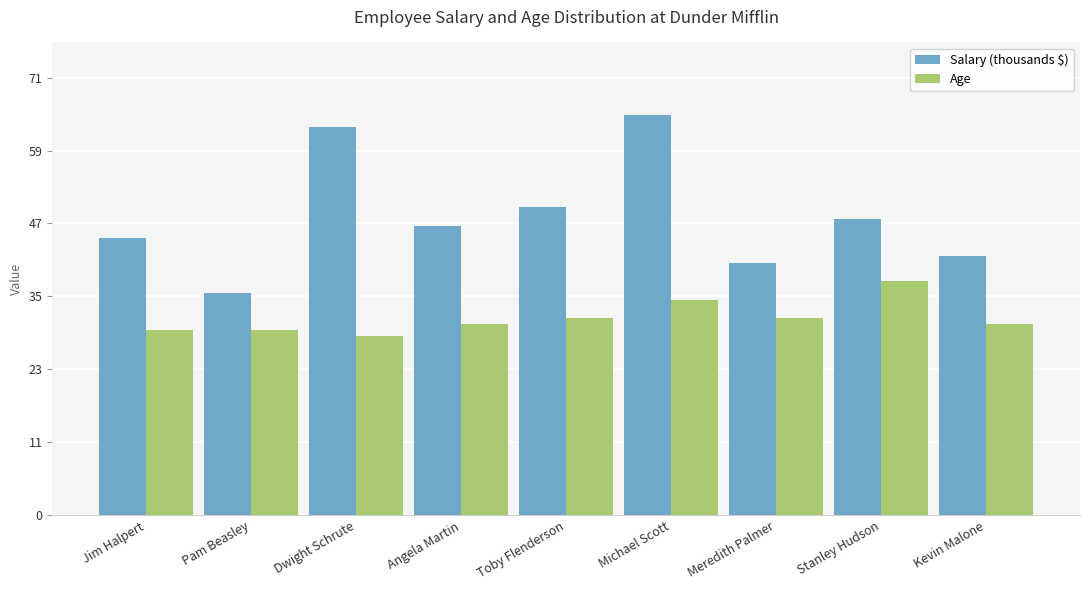

At how many categories does at least one series exceed 48?

3